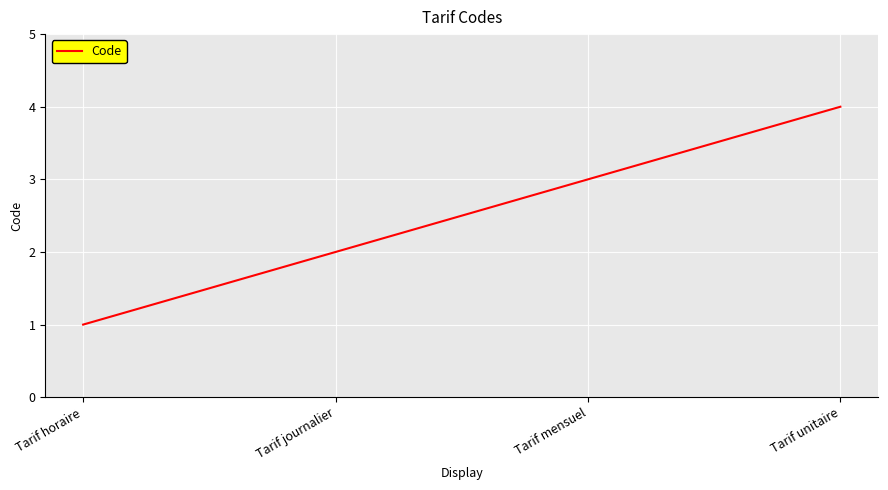

Reading left to right, what are all the values shown in this chart?

1	2	3	4